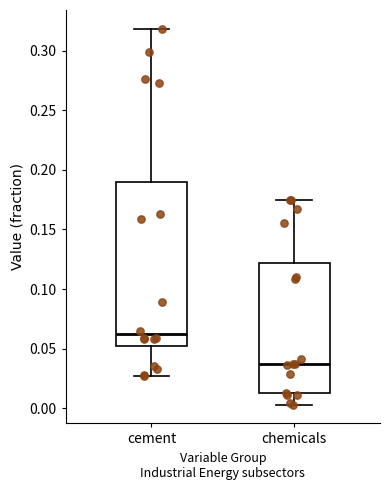

Which box is the tallest, from its lower edge to its upper edge?

cement